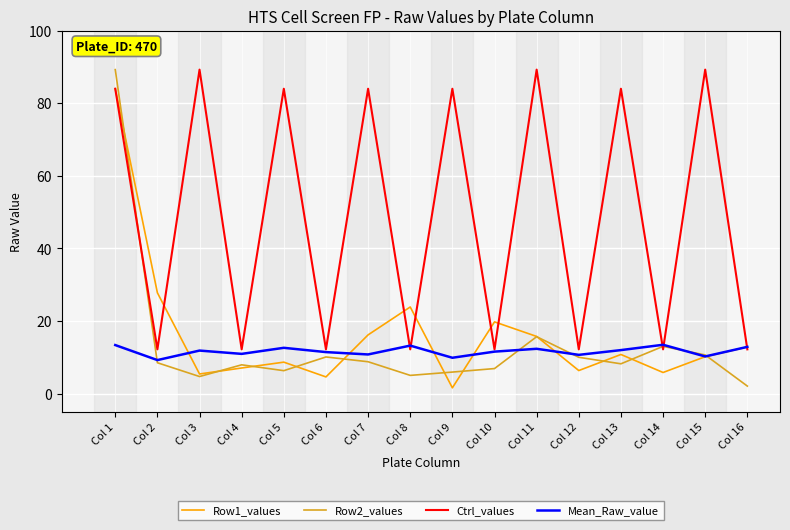

How many times do Row2_values and Row1_values cross each other?

11